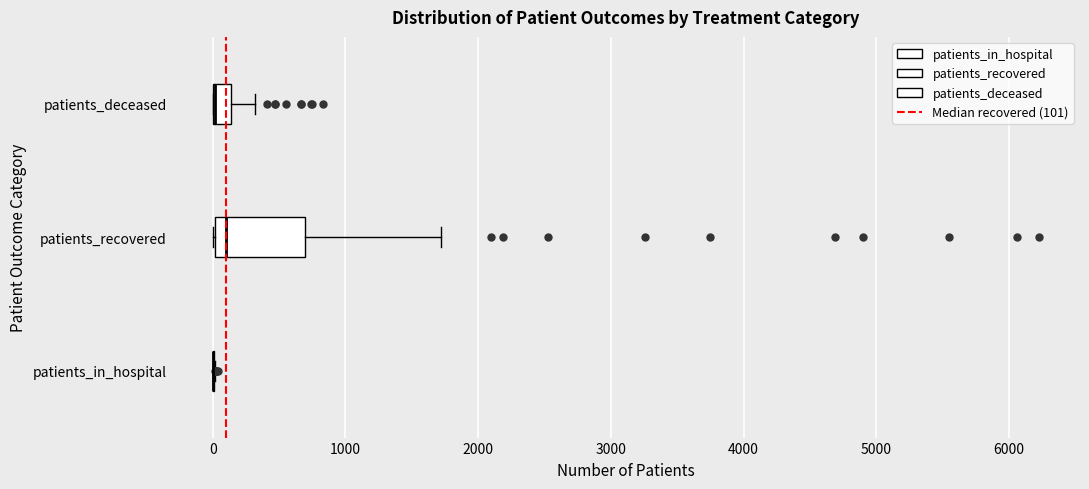

Comparing the boxes themselves (not the whiskers), which one is the widest?

patients_recovered